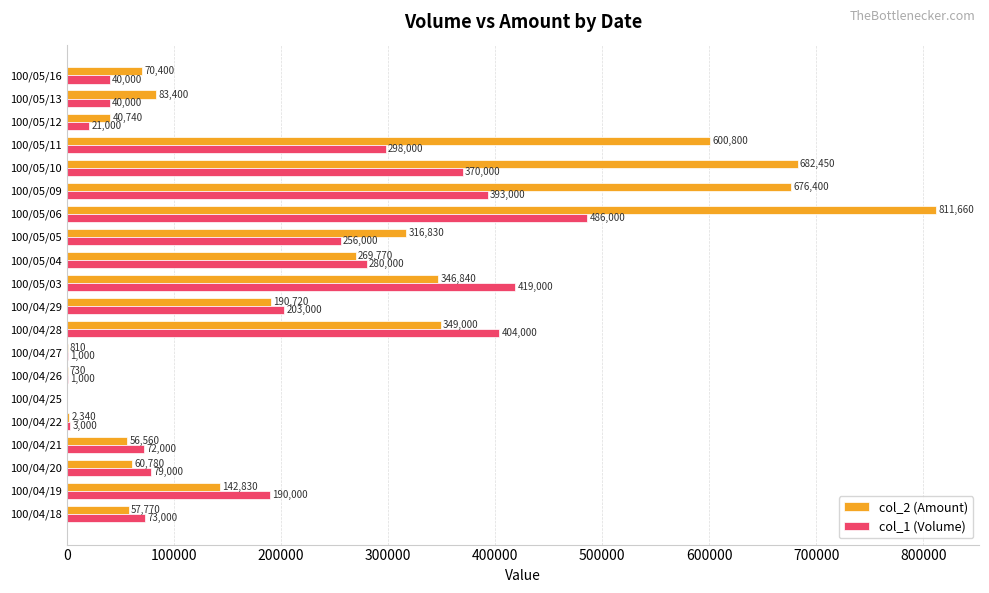

Which series has the largest range (max minus min)?

col_2 (Amount)